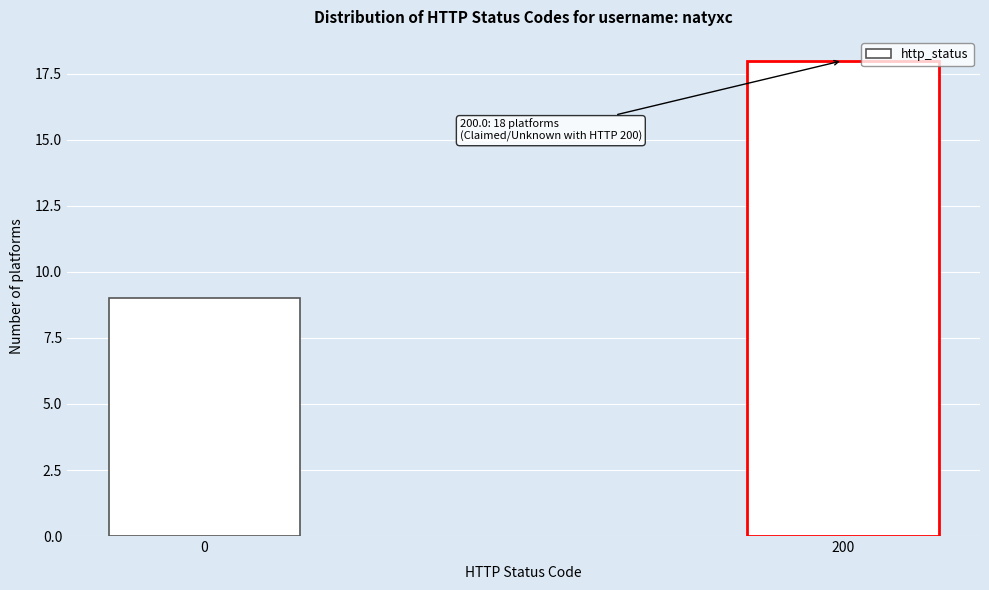

Reading left to right, list all the values displayed in this chart.

9	18